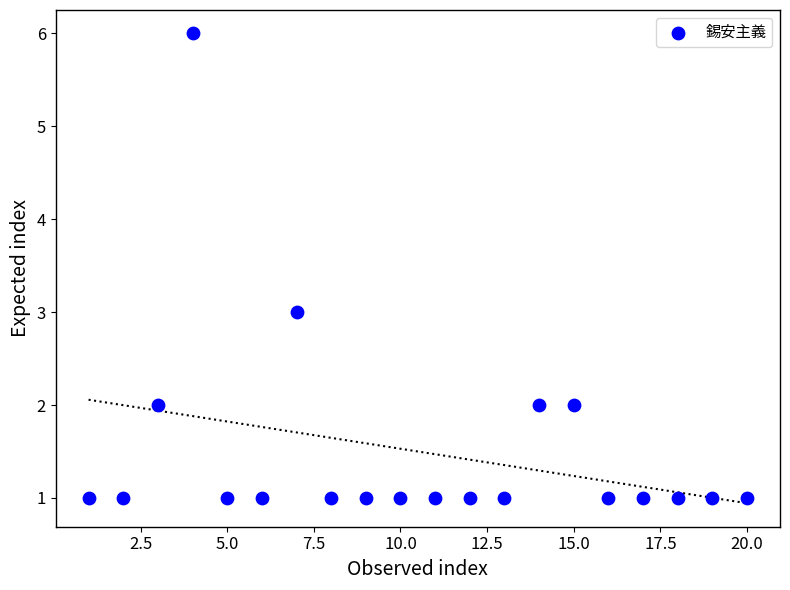

What is the range of X values (max minus min)?

19